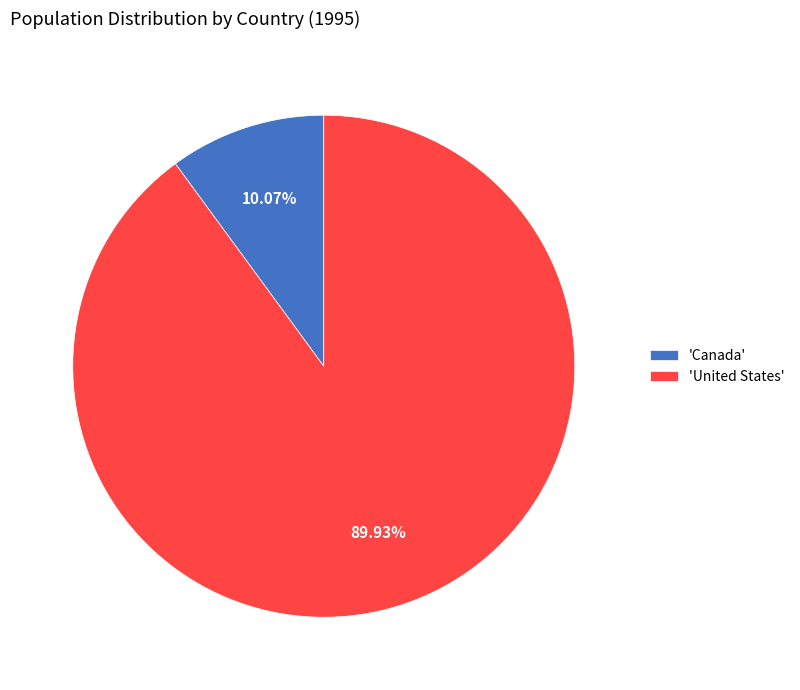

Between 'Canada' and 'United States', which is larger?

'United States'